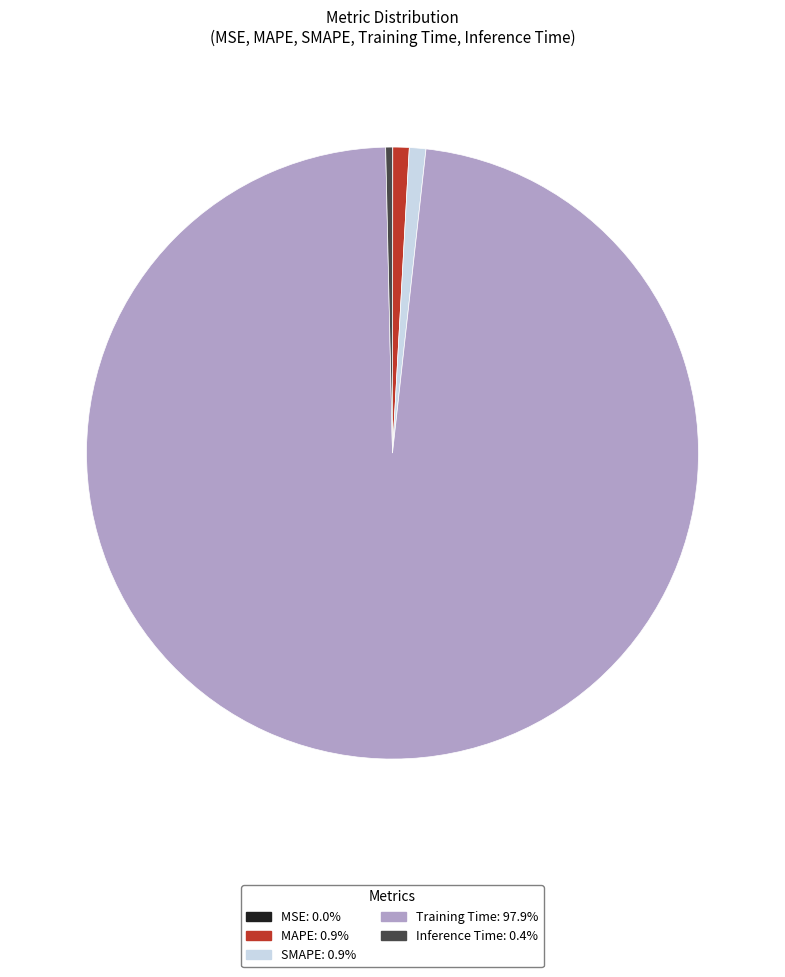

Which has a higher value, SMAPE or Training Time?

Training Time